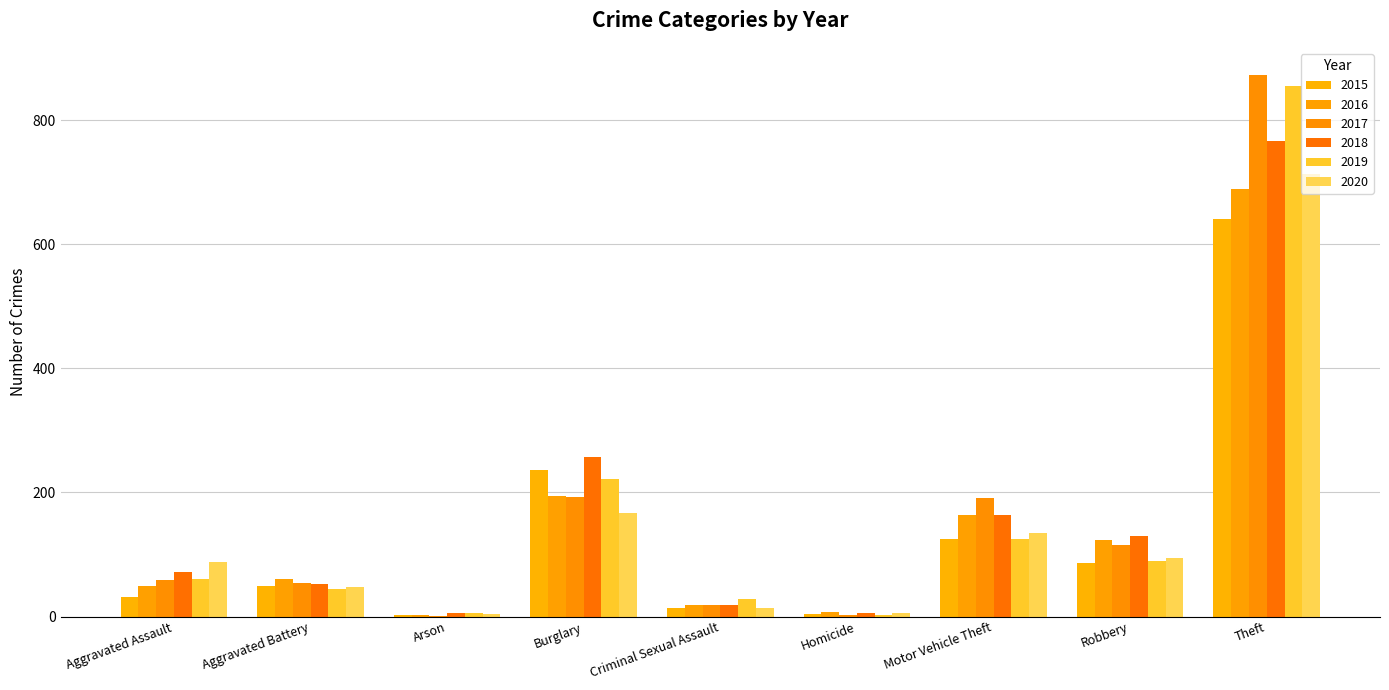

The 2018 series shows 52 at Aggravated Battery. True or false?

True